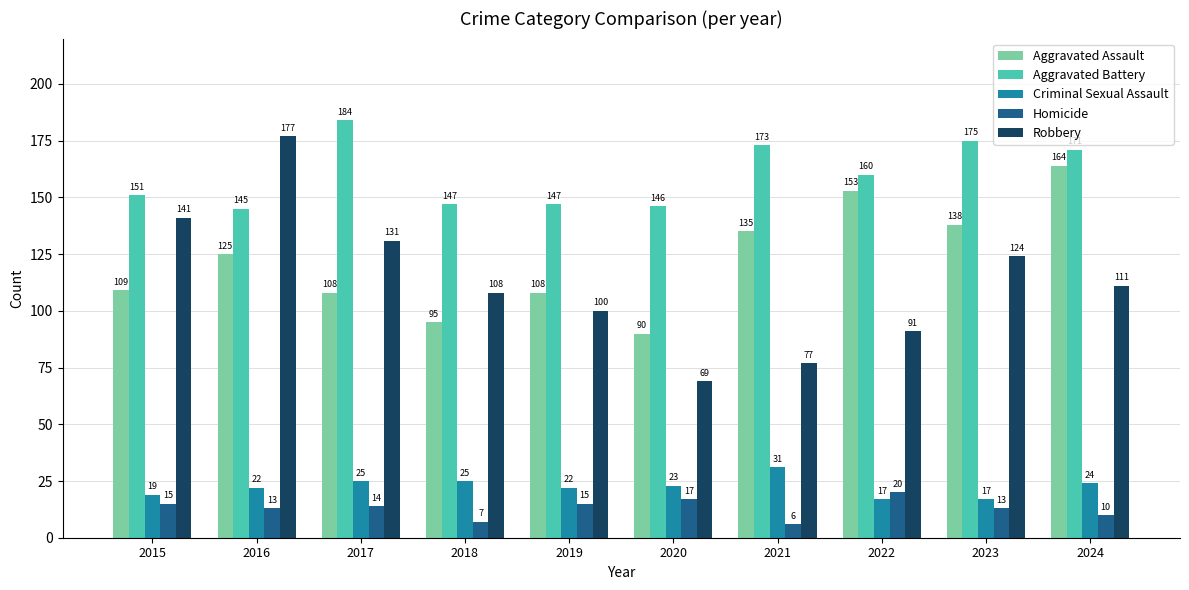

At how many categories does at least one series exceed 129?

10